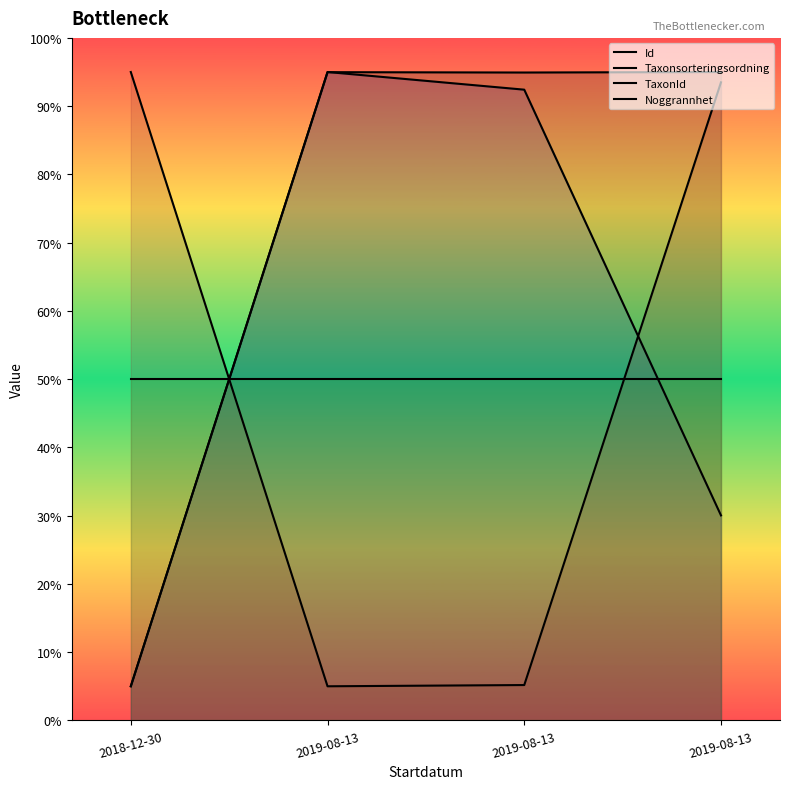

After their last crossing, which series has the higher values: Noggrannhet or Id?

Id